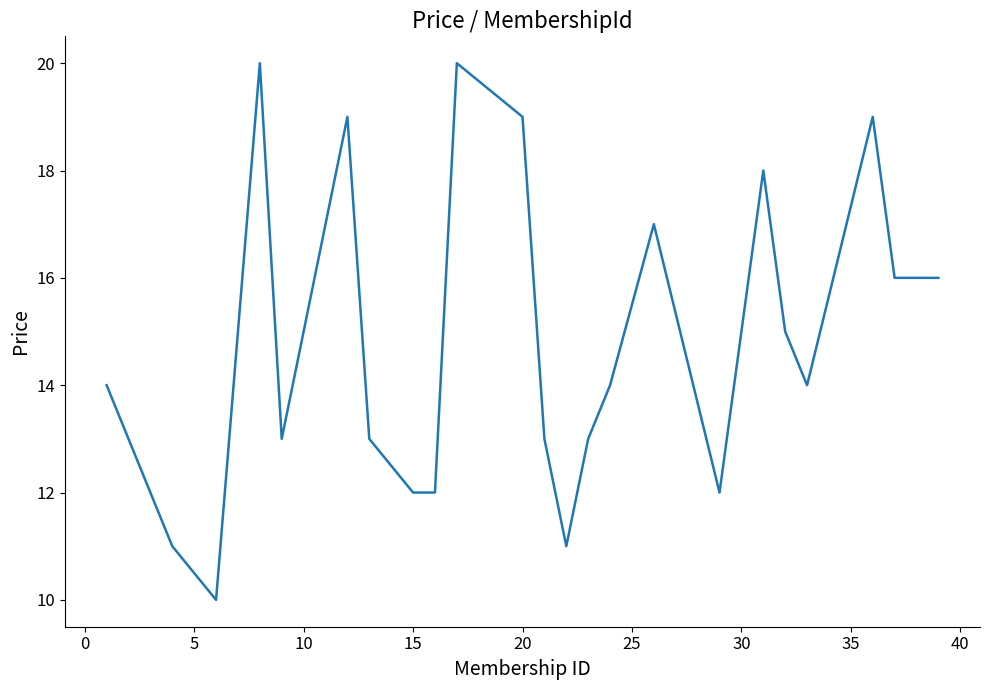

What is the difference between the second highest and second lowest values?

9